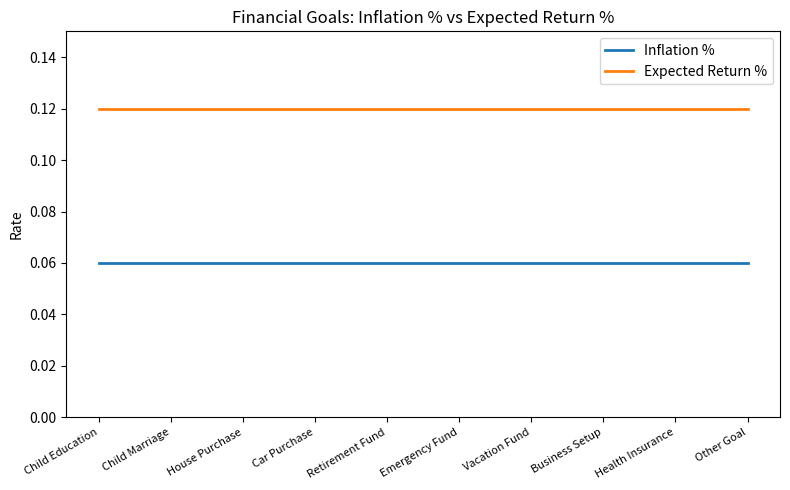

True or false: Expected Return % and Inflation % intersect in this chart.

False